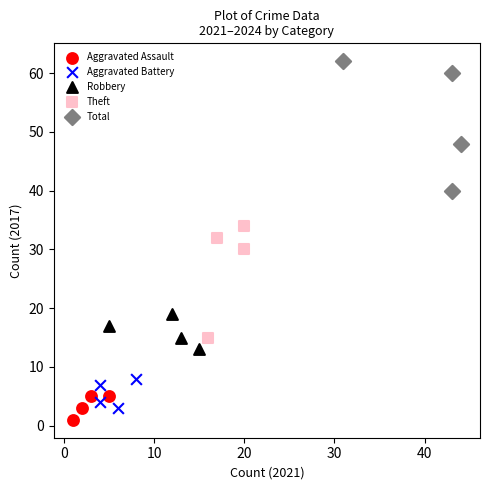

Which series has the largest Y range (max minus min)?

Total